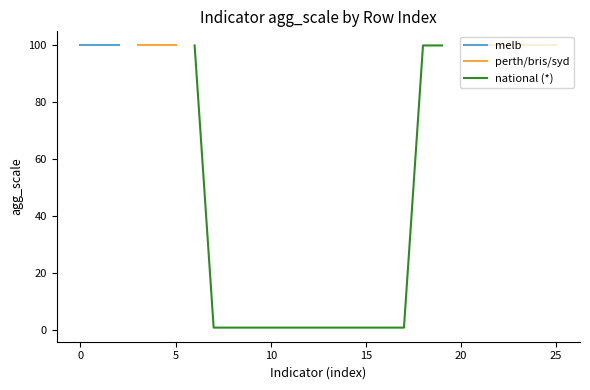

Is the value of melb at 21 greater than the value of perth/bris/syd at 18?

No